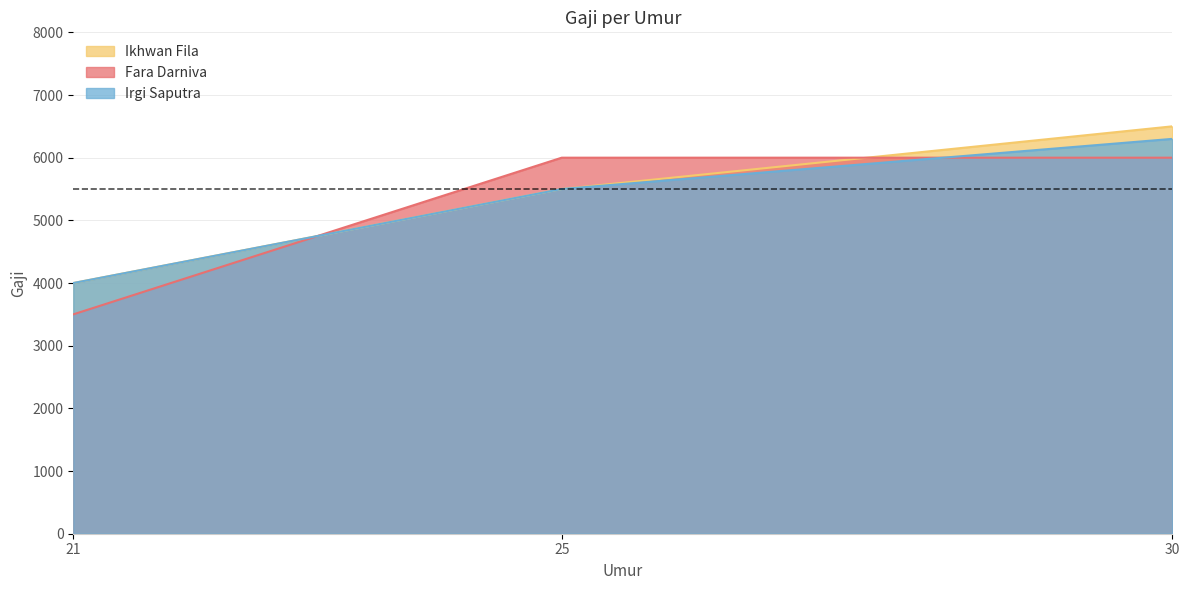

Is it true that Ikhwan Fila equals 5500 at 25?

True